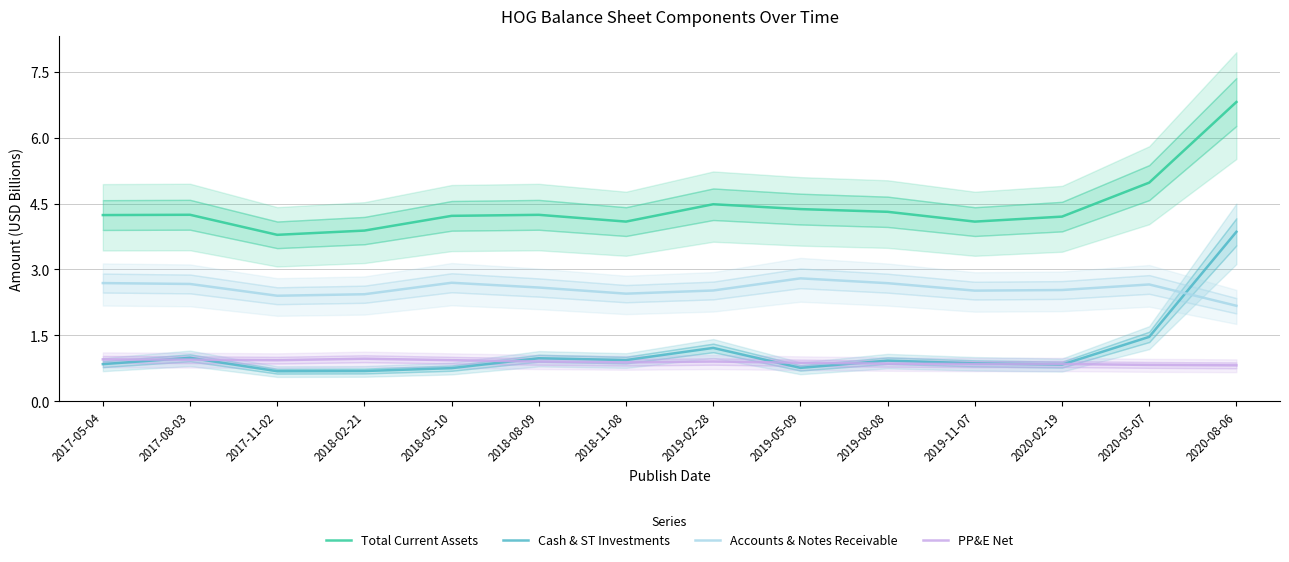

Reading left to right, extract all data points from this chart.

Total Current Assets: 2017-05-04=4.2	2017-08-03=4.2	2017-11-02=3.8	2018-02-21=3.9	2018-05-10=4.2	2018-08-09=4.2	2018-11-08=4.1	2019-02-28=4.5	2019-05-09=4.4	2019-08-08=4.3	2019-11-07=4.1	2020-02-19=4.2	2020-05-07=5.0	2020-08-06=6.8
Cash & ST Investments: 2017-05-04=0.8	2017-08-03=1.0	2017-11-02=0.7	2018-02-21=0.7	2018-05-10=0.8	2018-08-09=1.0	2018-11-08=0.9	2019-02-28=1.2	2019-05-09=0.8	2019-08-08=0.9	2019-11-07=0.9	2020-02-19=0.8	2020-05-07=1.5	2020-08-06=3.9
Accounts & Notes Receivable: 2017-05-04=2.7	2017-08-03=2.7	2017-11-02=2.4	2018-02-21=2.4	2018-05-10=2.7	2018-08-09=2.6	2018-11-08=2.4	2019-02-28=2.5	2019-05-09=2.8	2019-08-08=2.7	2019-11-07=2.5	2020-02-19=2.5	2020-05-07=2.7	2020-08-06=2.2
PP&E Net: 2017-05-04=1.0	2017-08-03=0.9	2017-11-02=0.9	2018-02-21=1.0	2018-05-10=0.9	2018-08-09=0.9	2018-11-08=0.9	2019-02-28=0.9	2019-05-09=0.9	2019-08-08=0.9	2019-11-07=0.8	2020-02-19=0.8	2020-05-07=0.8	2020-08-06=0.8